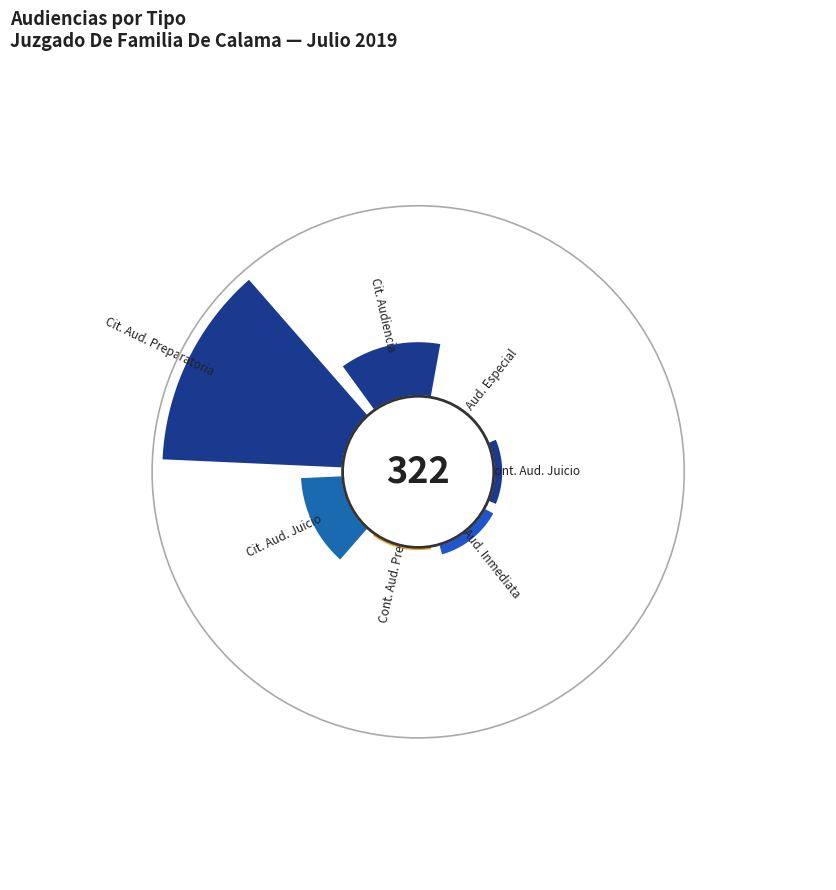

How many slices are in this pie chart?

7